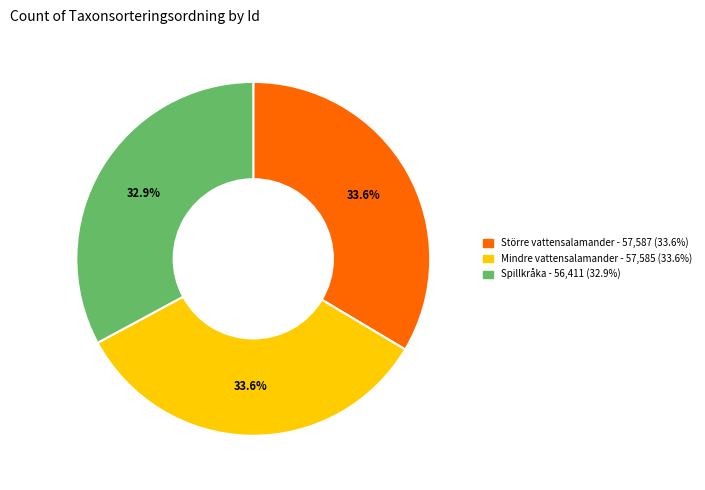

Is there any slice that represents more than half of the pie?

No